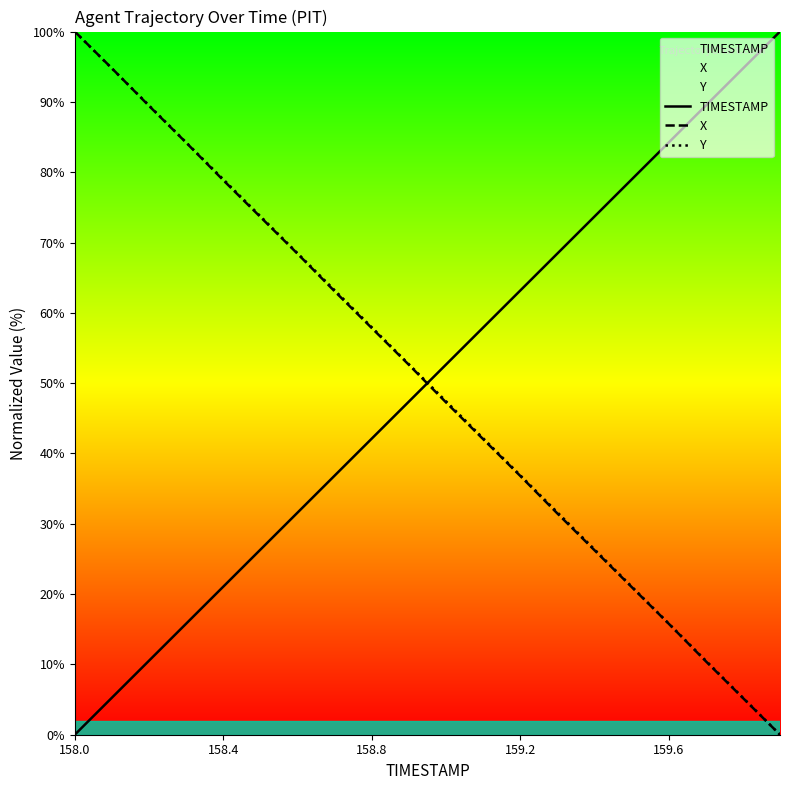

True or false: X has more than 0 interior local peaks.

False